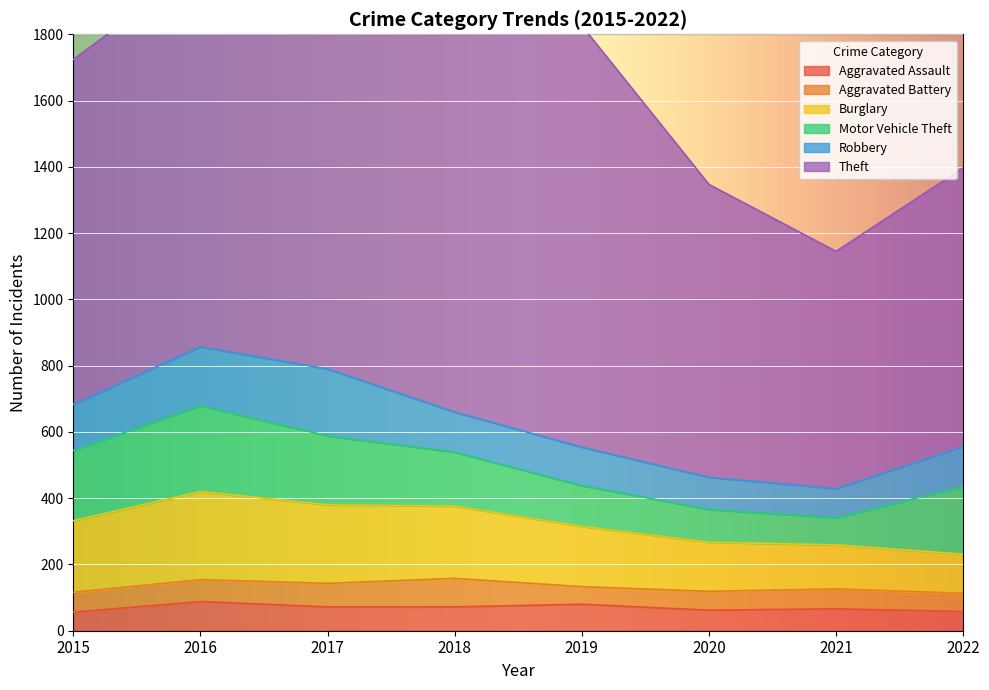

What value does the Aggravated Assault series have at 2017?

72